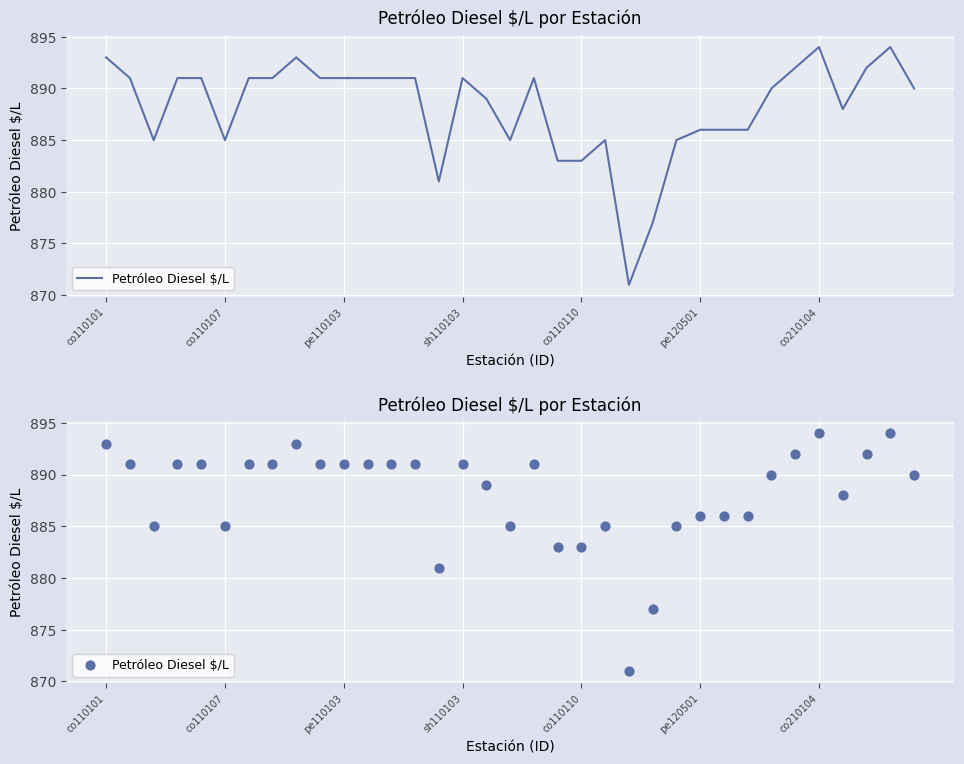

Approximately how many times larger is the value at 30 compared to 33?

1.0